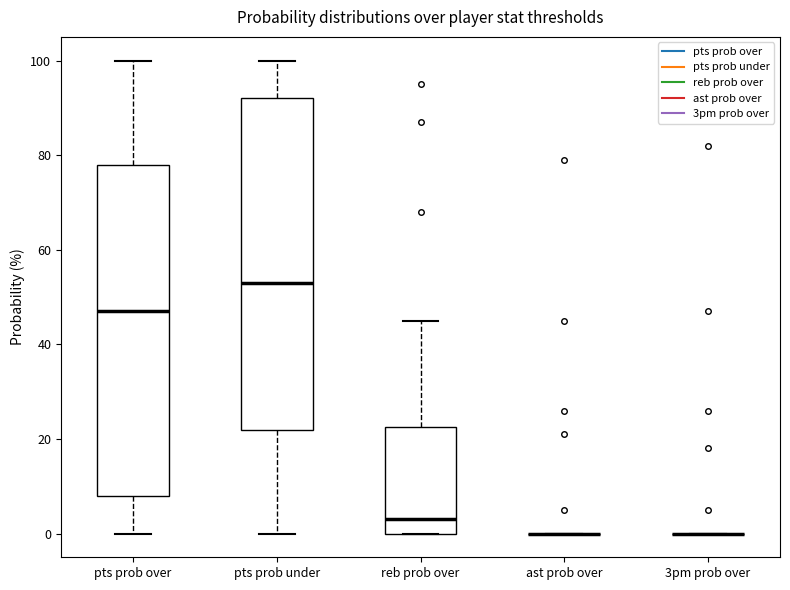

Reading left to right, transcribe this box plot: for each box, give where its median line is, the range the box spans, and where its two whiskers end, as read against the y-axis. The values are not printed on the chart, so give them approximately, as read against the axis.

pts prob over: median 48, box 8 to 78, whiskers 0 to 100
pts prob under: median 54, box 22 to 92, whiskers 0 to 100
reb prob over: median 4, box 0 to 22, whiskers 0 to 46
ast prob over: box collapsed to a line at 0, whiskers 0 to 0
3pm prob over: box collapsed to a line at 0, whiskers 0 to 0